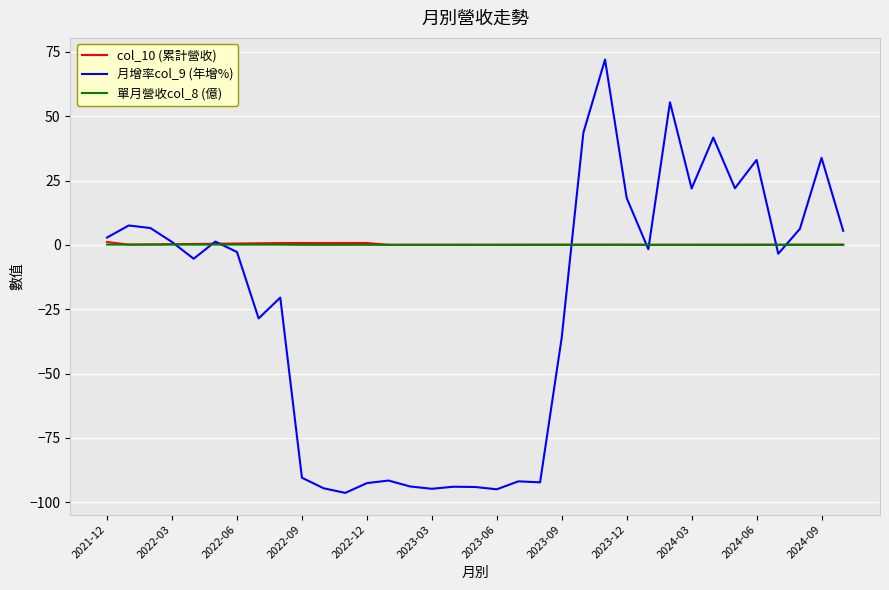

What is the maximum value for 月增率col_9 (年增%)?

72.0